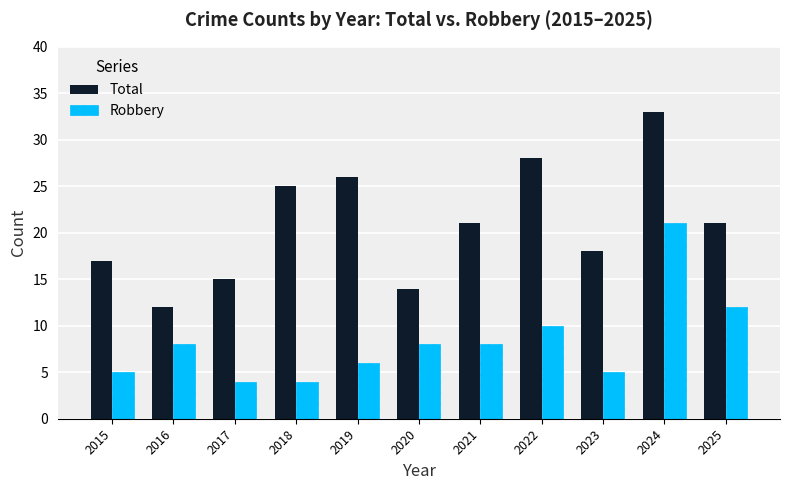

What is the highest value of the Total series?

33